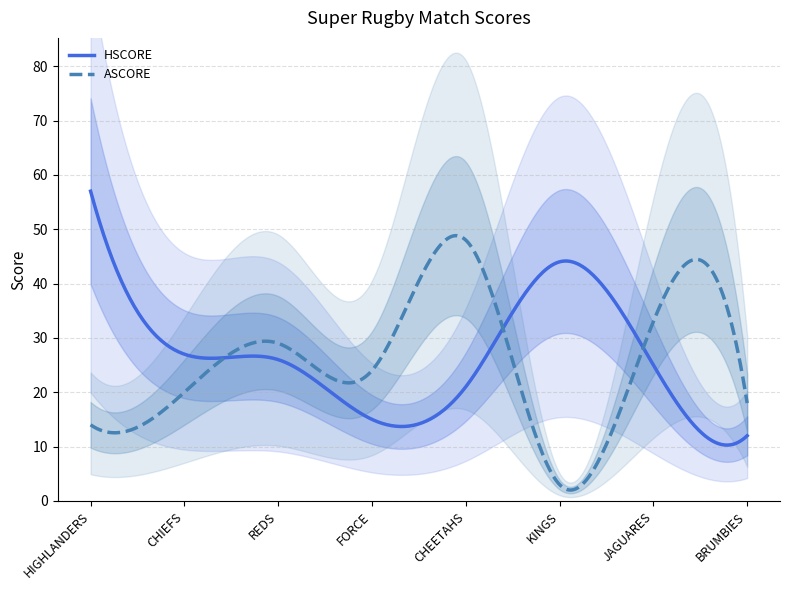

At which category does HSCORE reach its first local valley?

FORCE